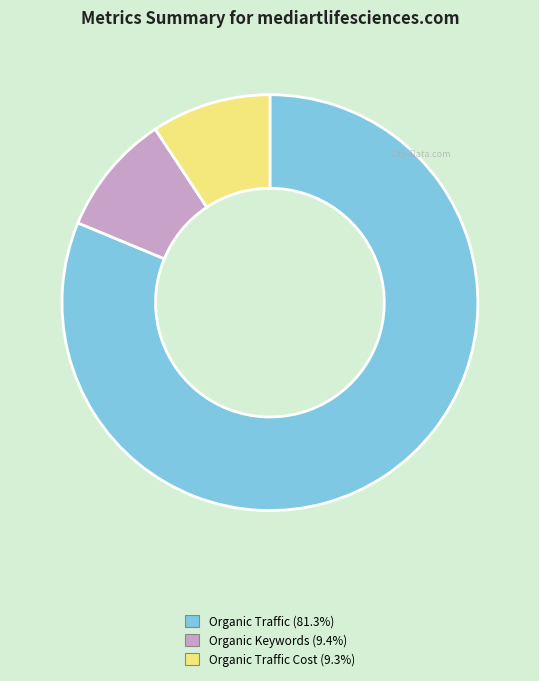

Is there any slice that represents more than half of the pie?

Yes